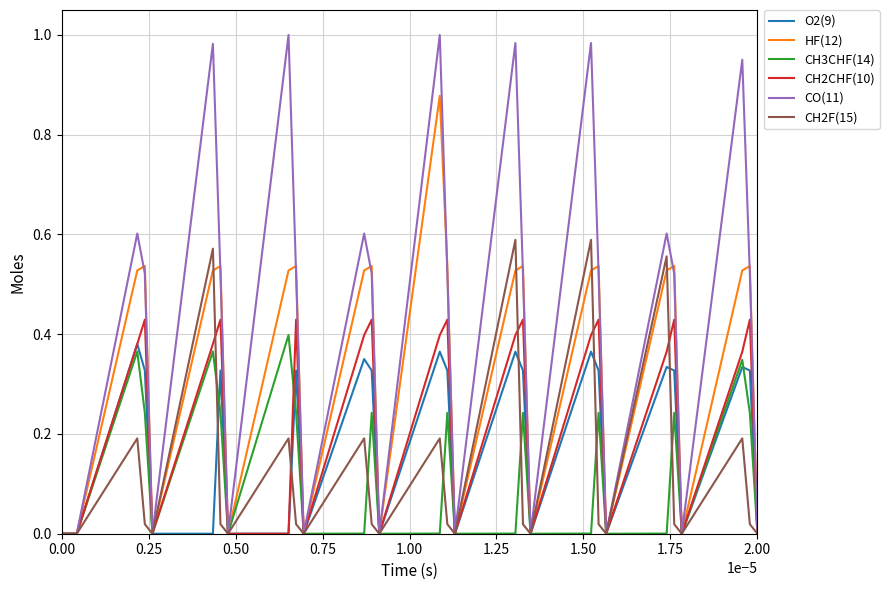

What are all the series names shown in the legend?

O2(9), HF(12), CH3CHF(14), CH2CHF(10), CO(11), CH2F(15)